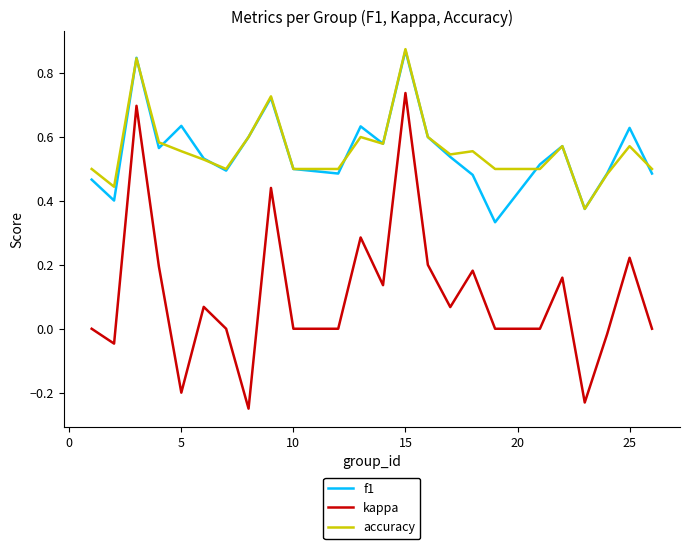

Which series has the widest spread of values?

kappa